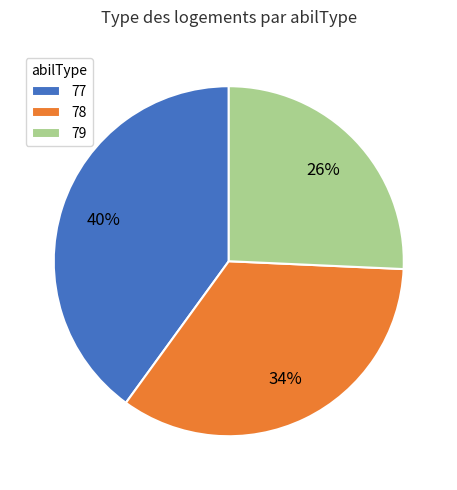

Is 78 the majority of the pie?

No